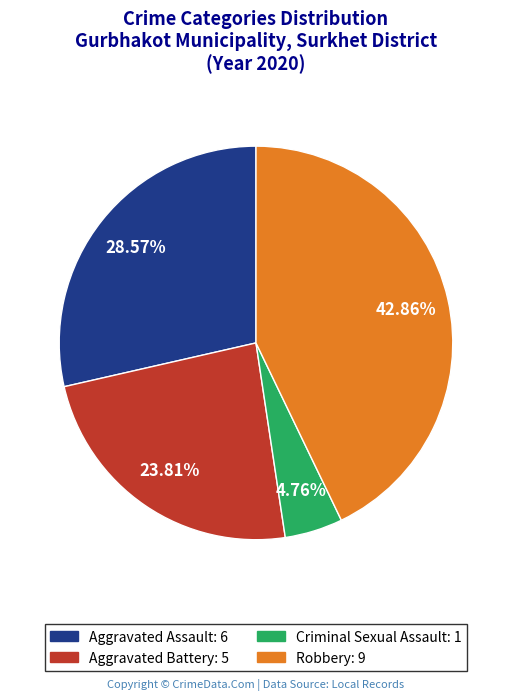

How many slices are in this pie chart?

4